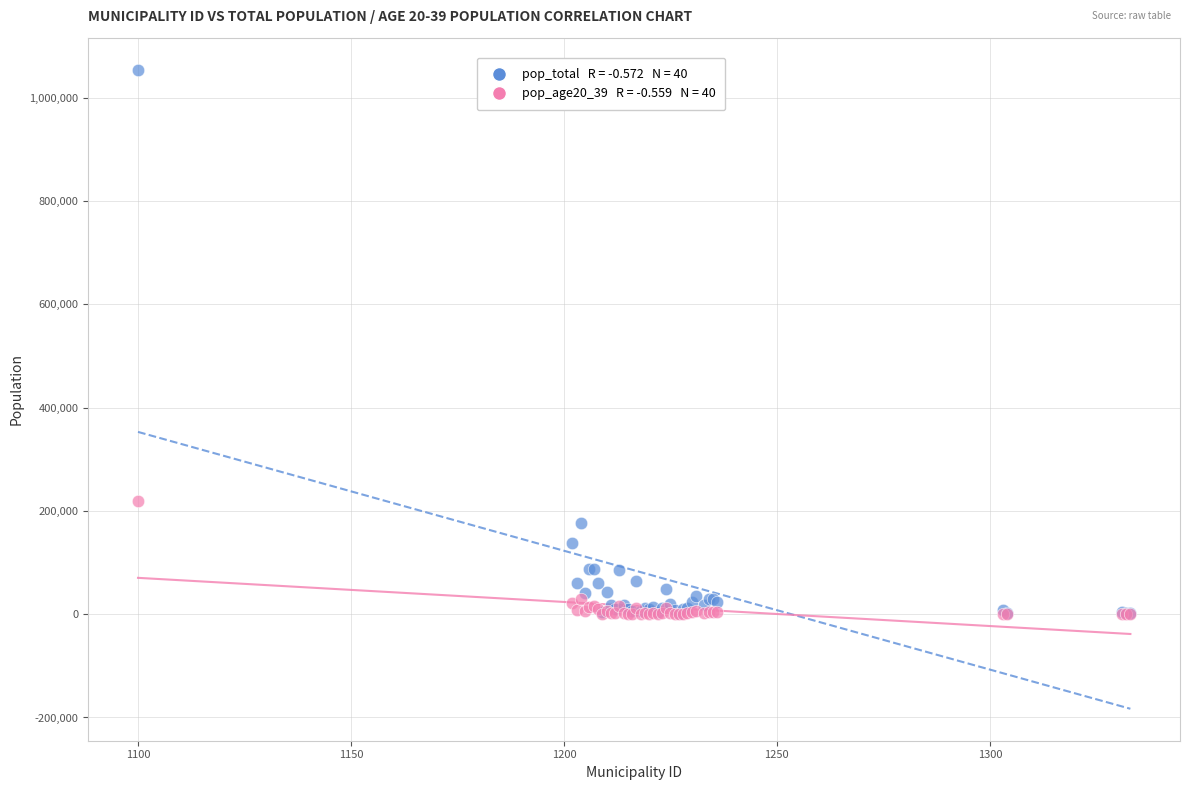

Across all series, what Y value is closest to 527424?

219506